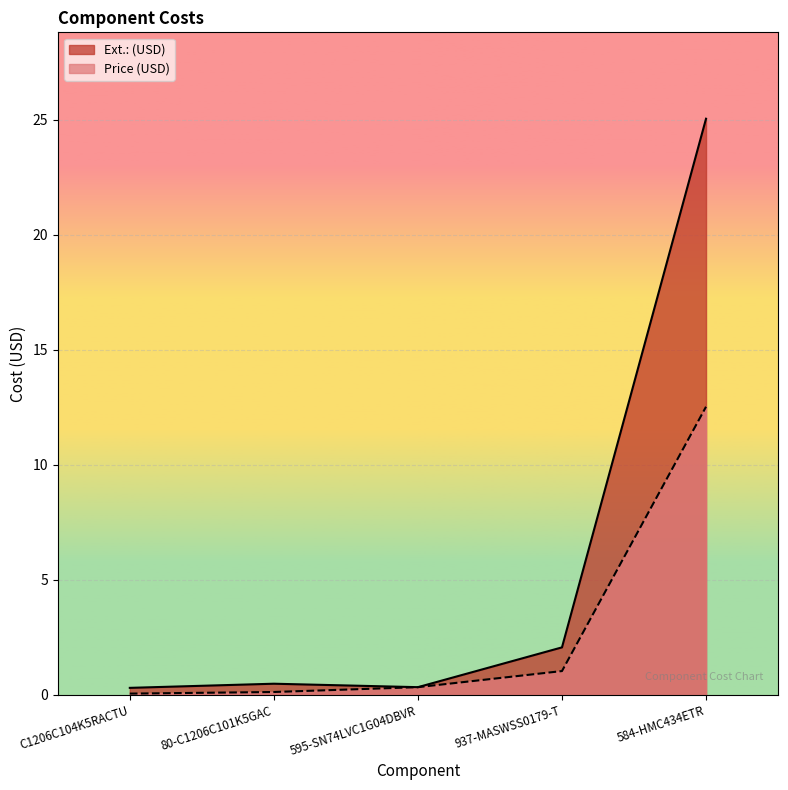

List the labels in order of Price (USD) value, largest first.

584-HMC434ETR, 937-MASWSS0179-T, 595-SN74LVC1G04DBVR, 80-C1206C101K5GAC, C1206C104K5RACTU